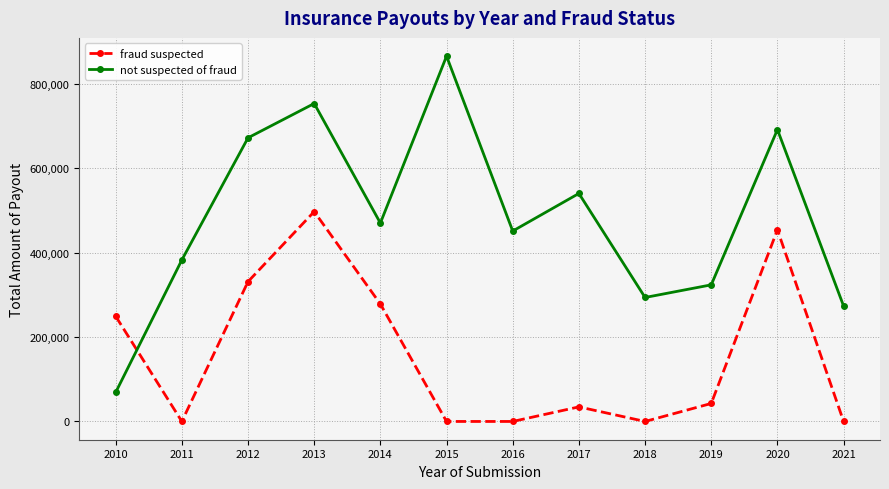

The value of fraud suspected at 2014 is 366041. True or false?

False